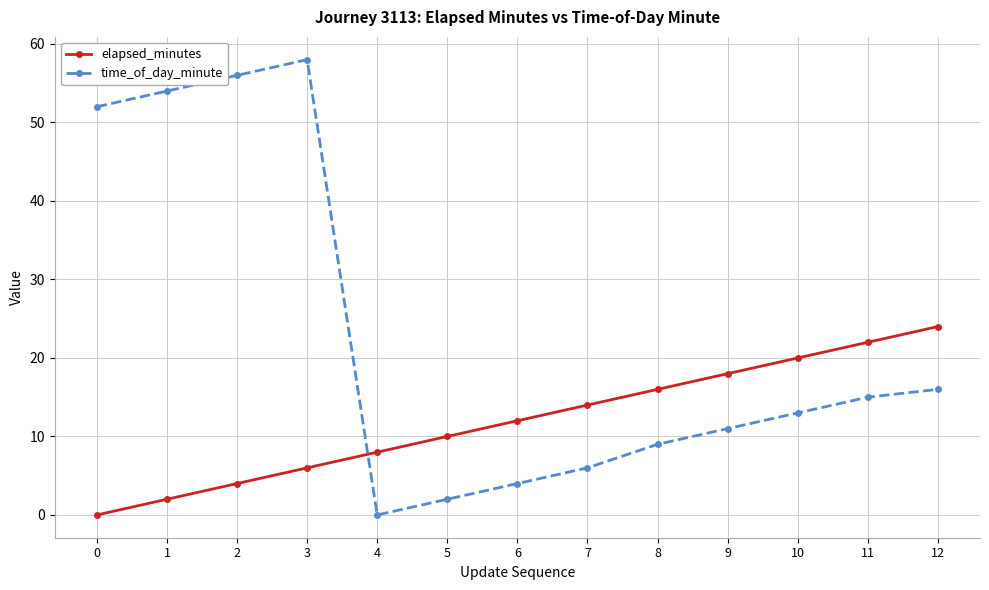

True or false: elapsed_minutes has a value of 20 at 10.

True